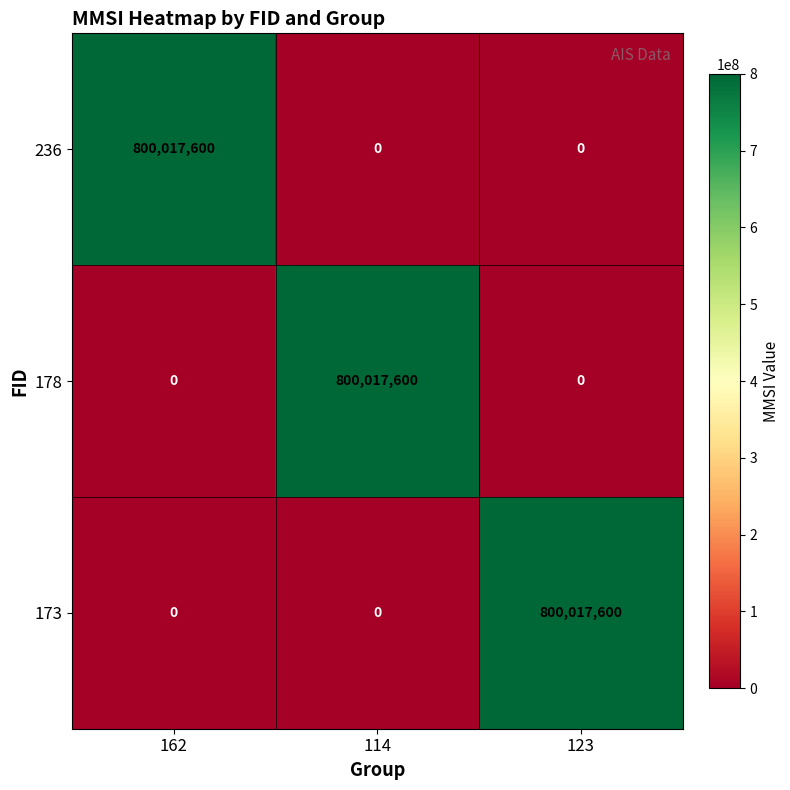

Reading left to right, what are all the values shown in this chart?

236: 162=800017600	114=0	123=0
178: 162=0	114=800017600	123=0
173: 162=0	114=0	123=800017600